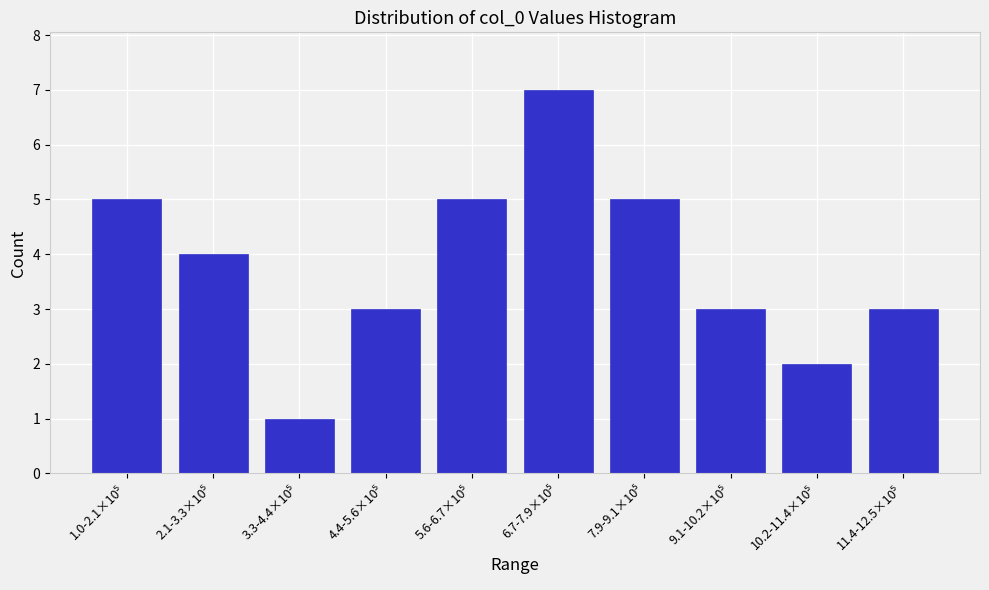

Reading right to left, extract all data points from this chart.

3	2	3	5	7	5	3	1	4	5